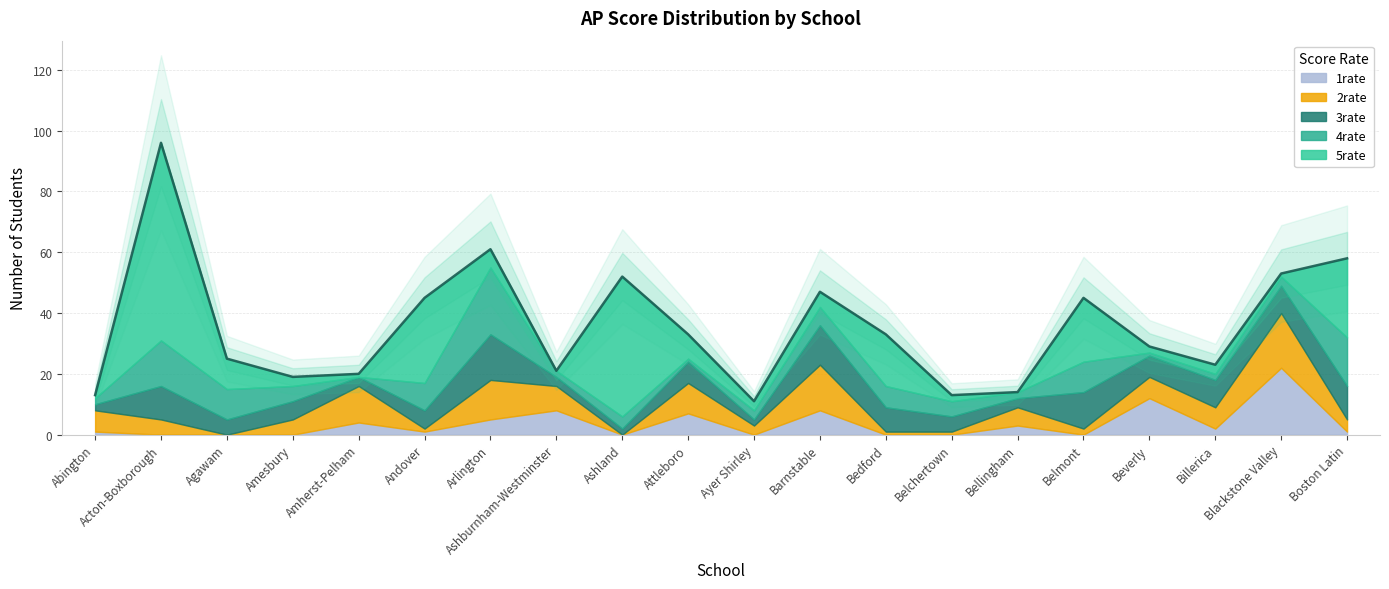

How many values in the 3rate series exceed 7?

8